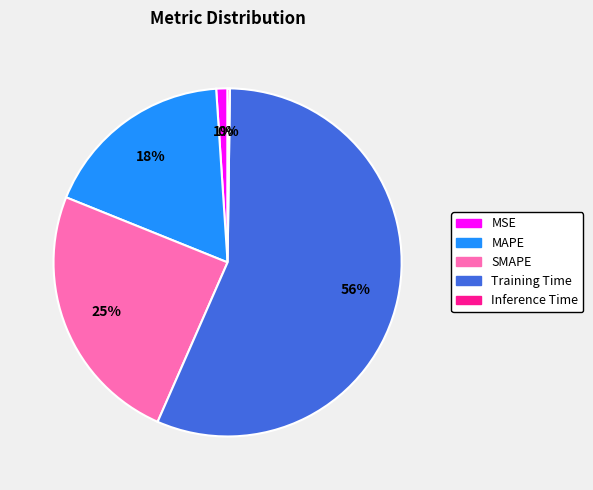

What is the largest slice in the pie chart?

Training Time